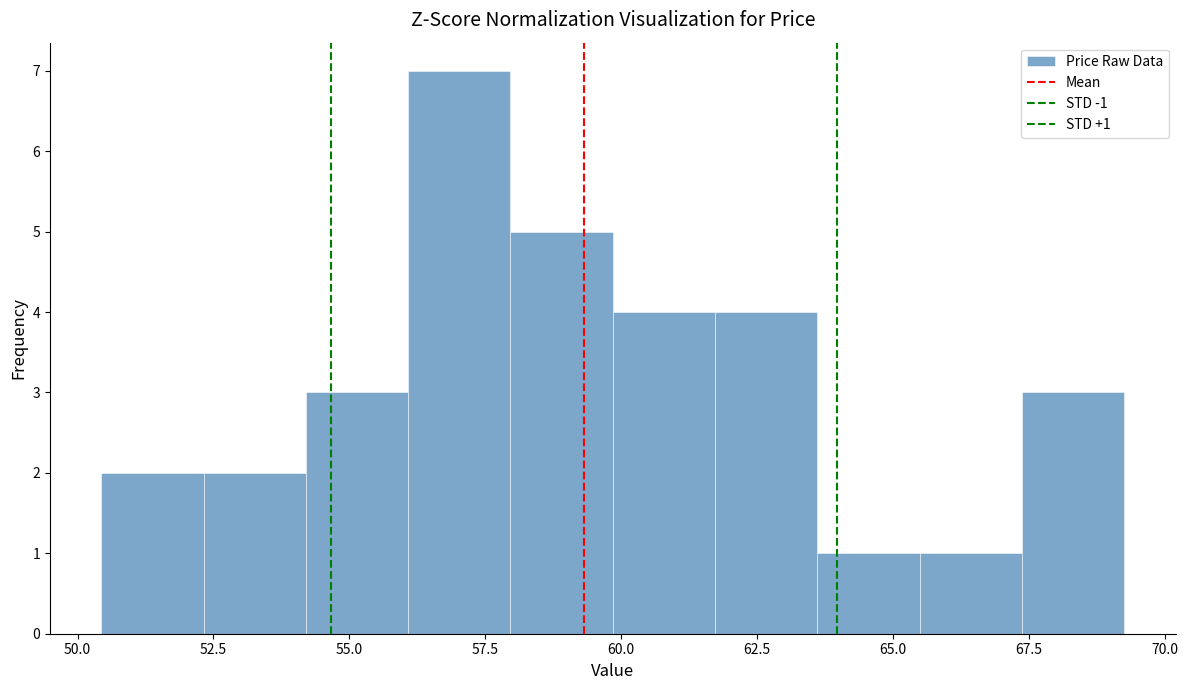

Around what value on the x-axis is the tallest bar? Give the approximate position of its centre, as read against the axis.

57.0